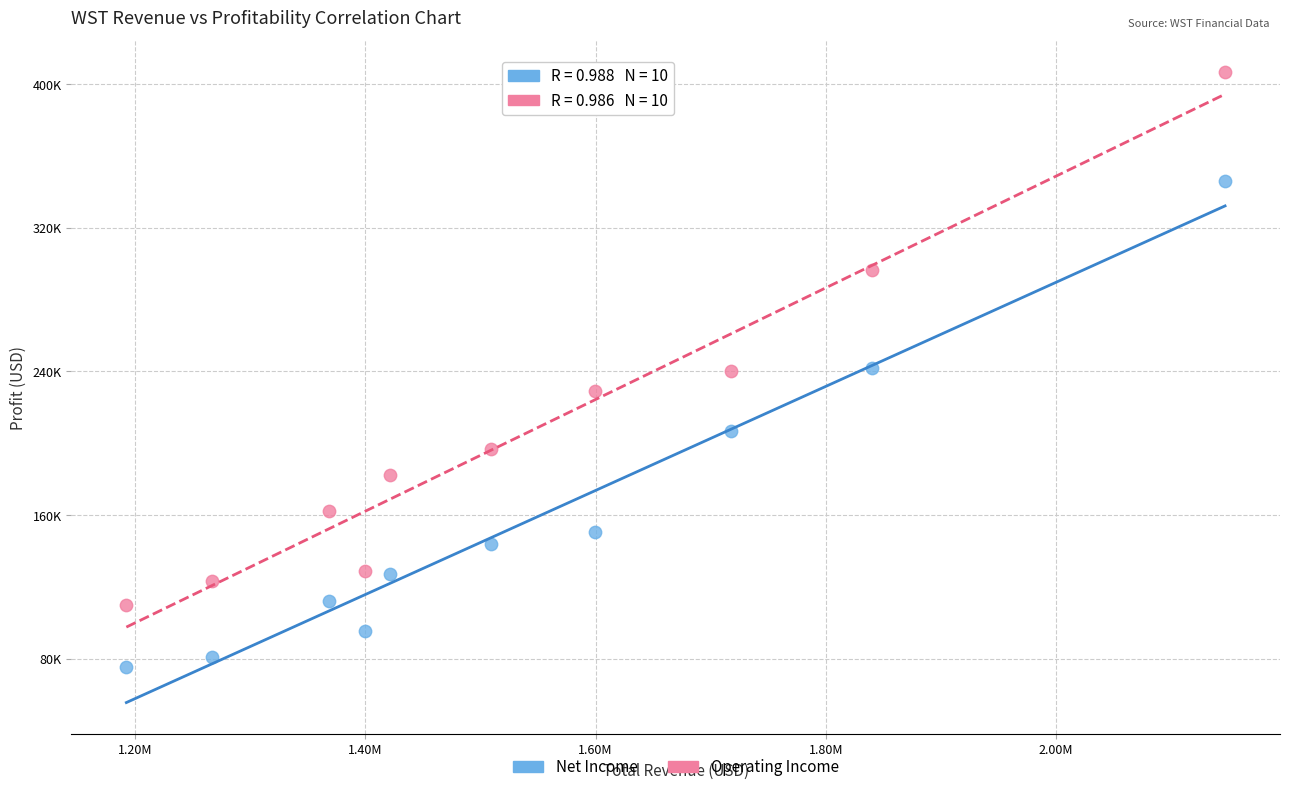

Which series reaches the minimum Y coordinate?

Net Income